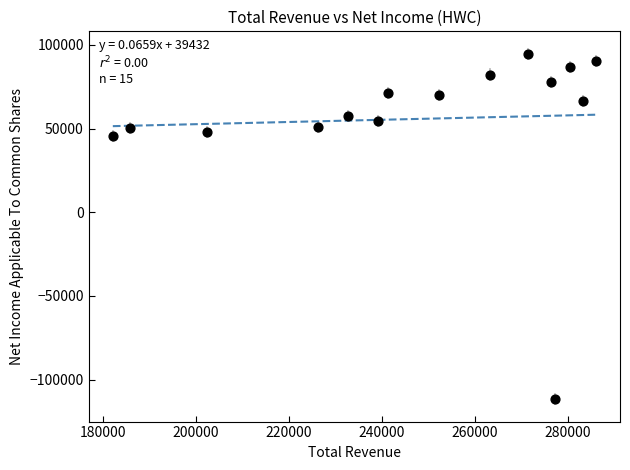

What is the range of X values (max minus min)?

103800